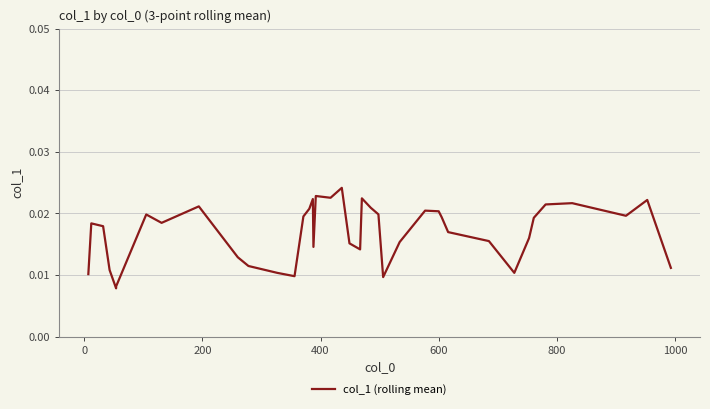

True or false: the data shows 0.0 at 600.

False